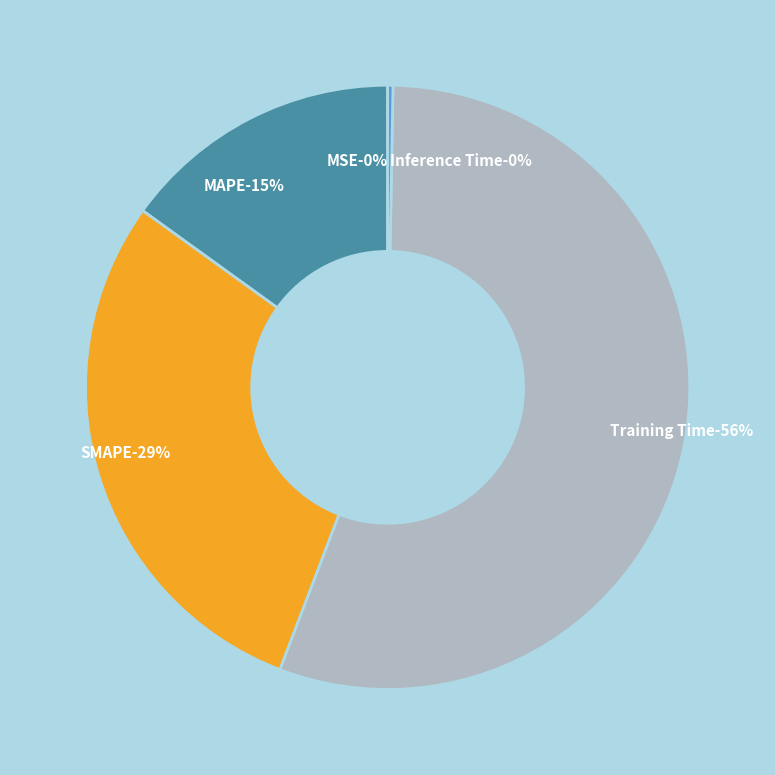

Is there a majority slice in this chart?

Yes